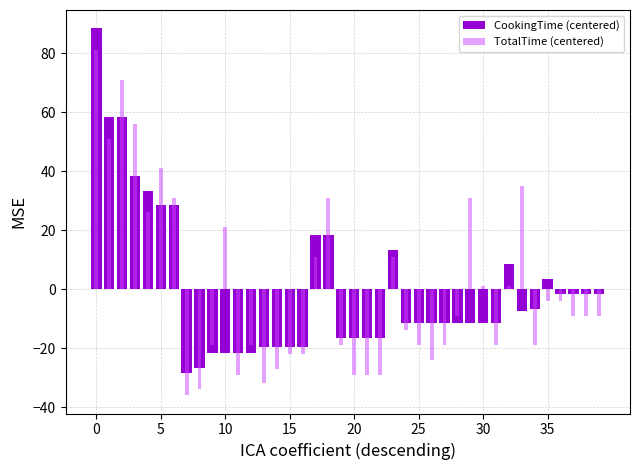

True or false: TotalTime (centered) has a value of 11.1 at 23.

True